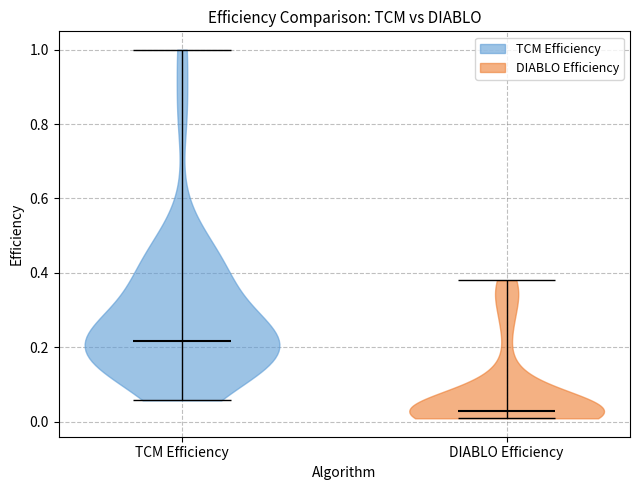

Reading left to right, read every violin against the y-axis: where its median line is, and the lowest and highest points it reaches. The values are not printed on the chart, so give them approximately, as read against the axis.

TCM Efficiency: median line 0.22, lowest point 0.06, highest point 1.00
DIABLO Efficiency: median line 0.02, lowest point 0.00, highest point 0.38